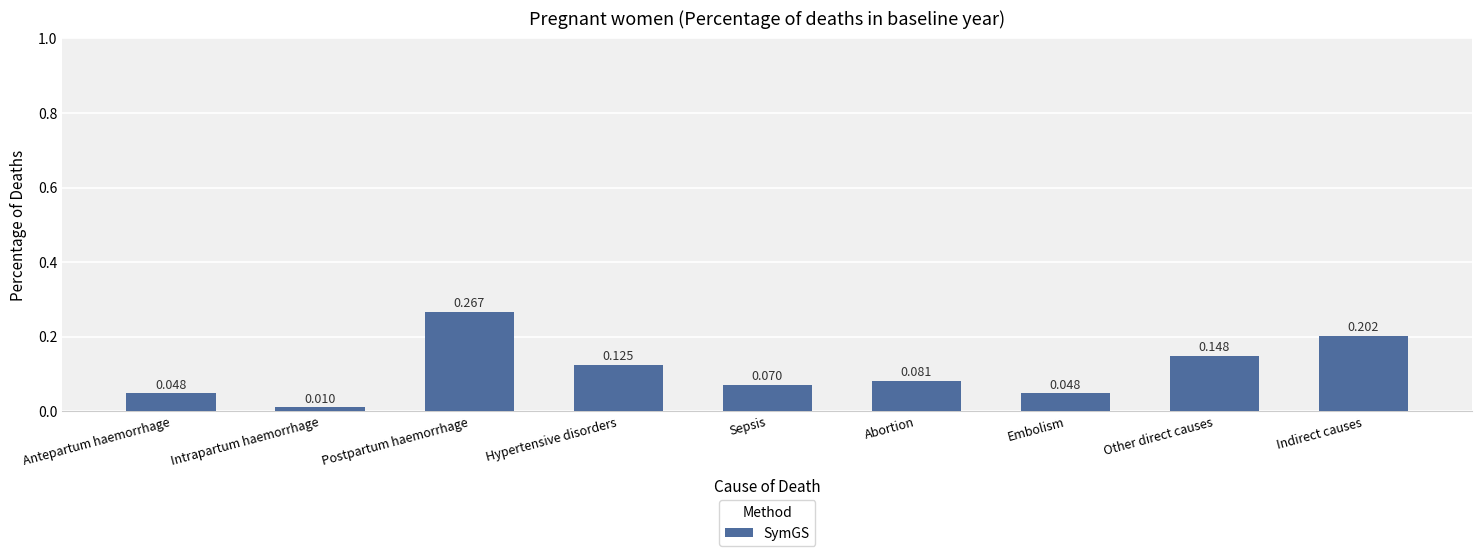

Which category has the lowest value across all series?

Intrapartum haemorrhage